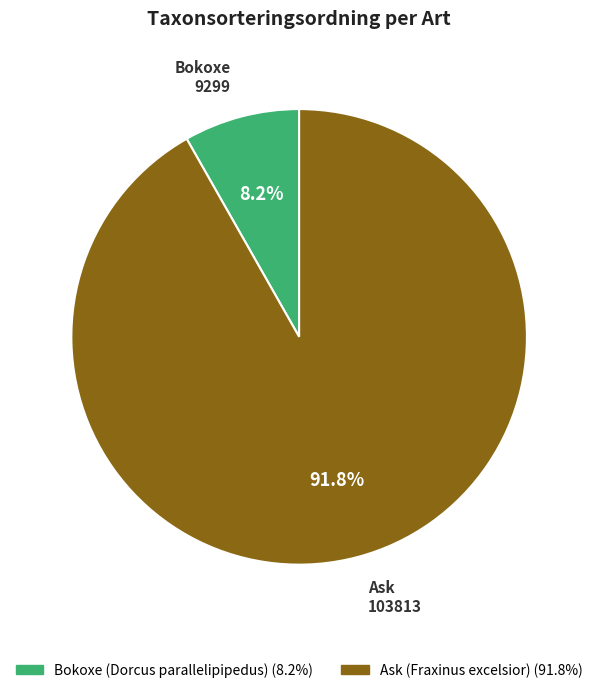

Count the number of slices in the pie.

2